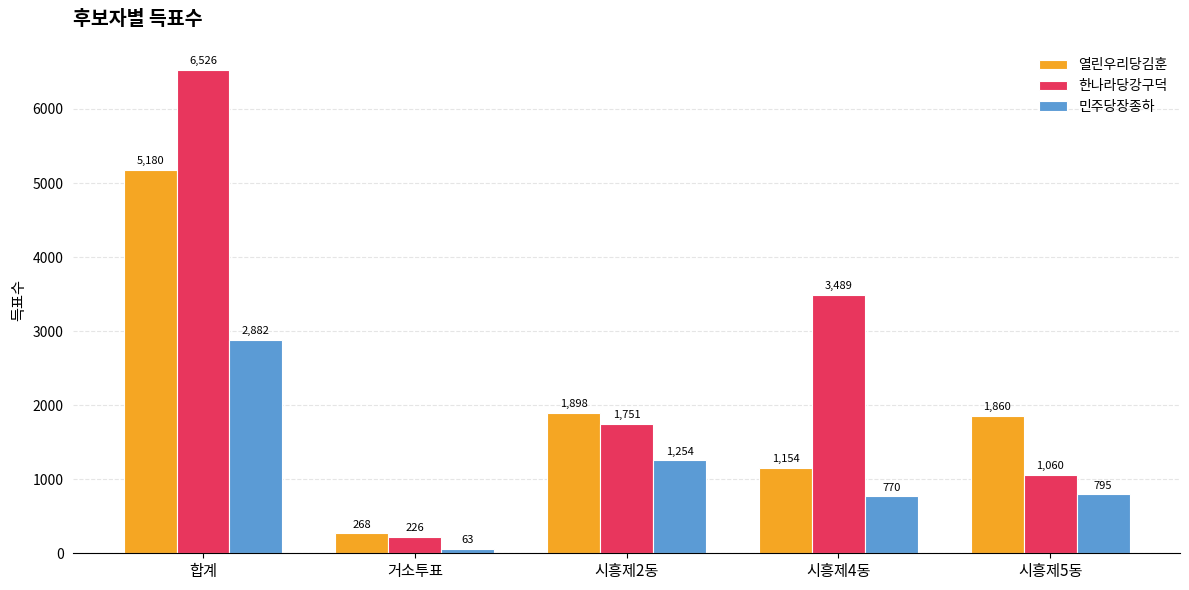

What is the lowest value of the 열린우리당김훈 series?

268